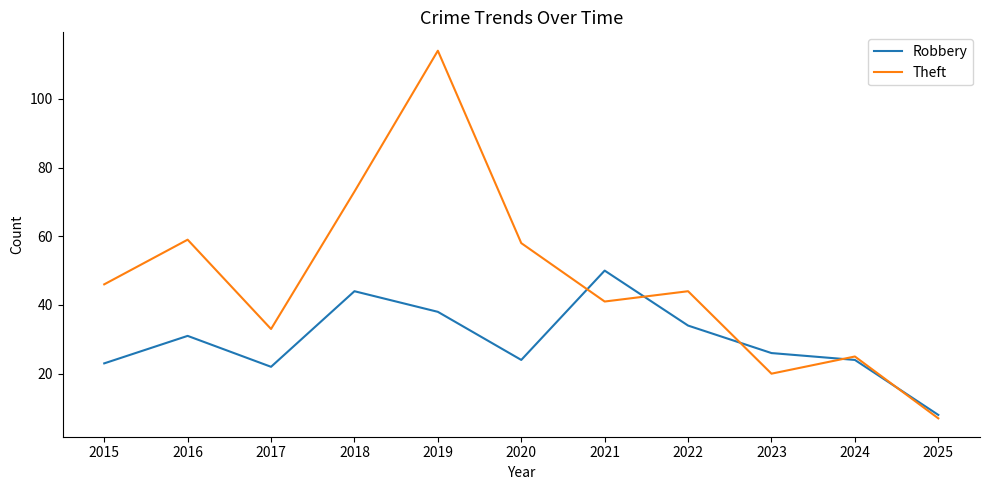

What is the difference between the maximum and minimum values in the Robbery series?

42